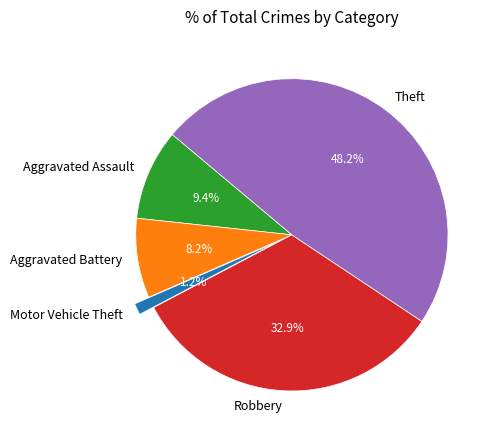

To the nearest percent, what percentage of the pie is Aggravated Assault?

9%